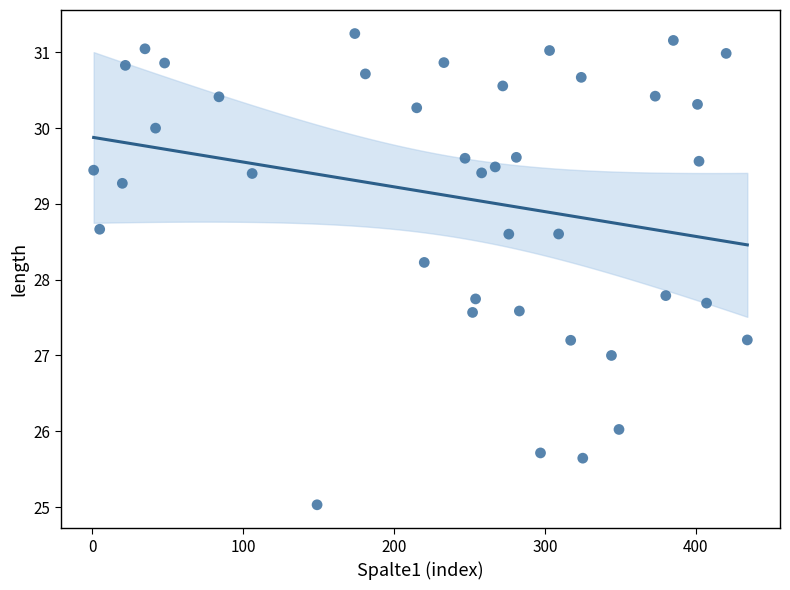

What is the range of Y values (max minus min)?

6.2